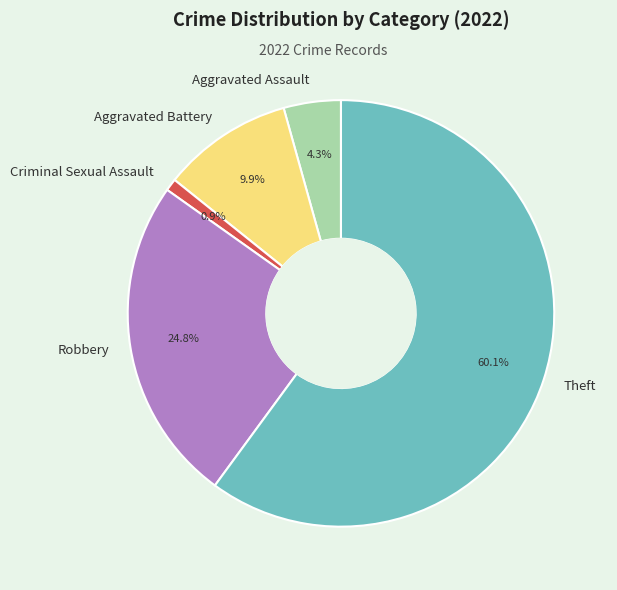

To the nearest percent, what percentage of the pie is Theft?

60%